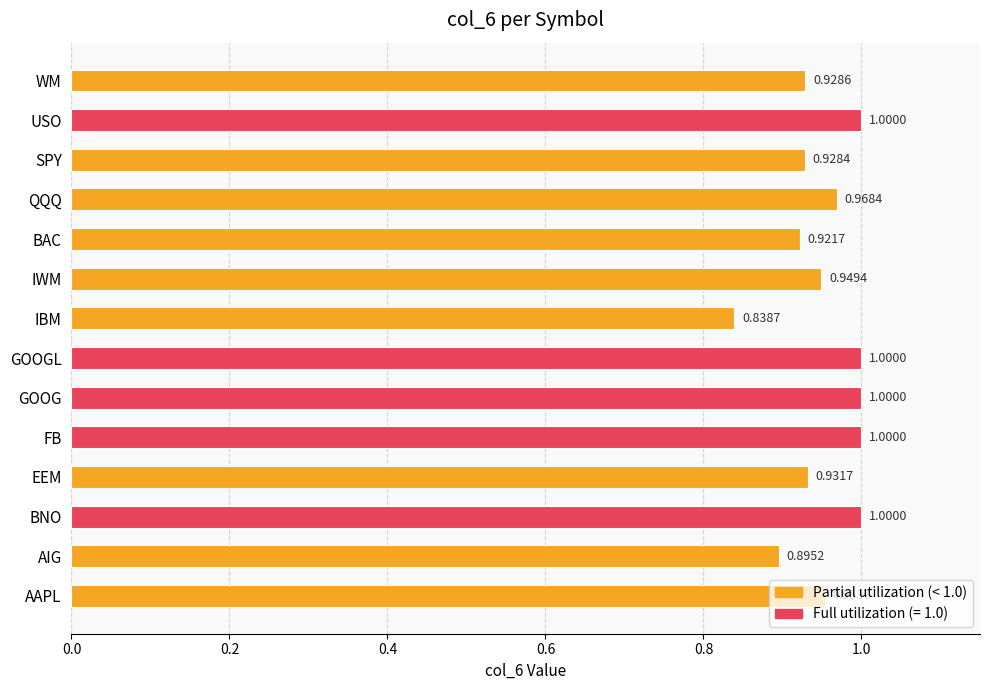

Which has a higher value, AIG or GOOG?

GOOG